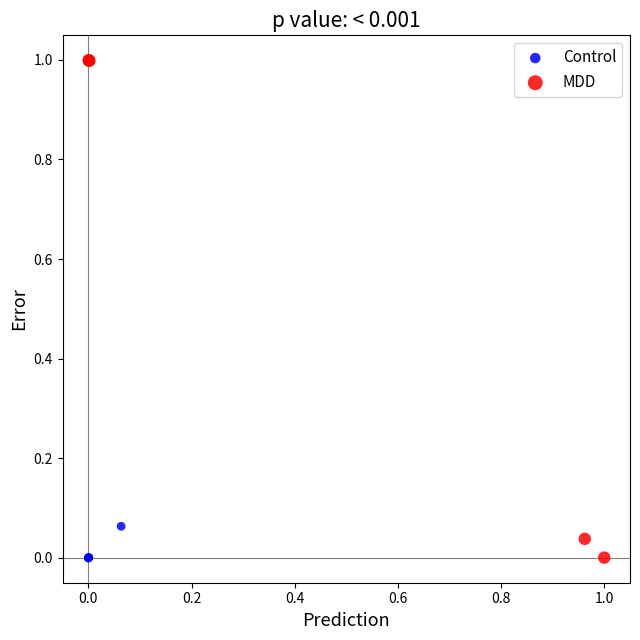

Which series has the largest Y range (max minus min)?

MDD